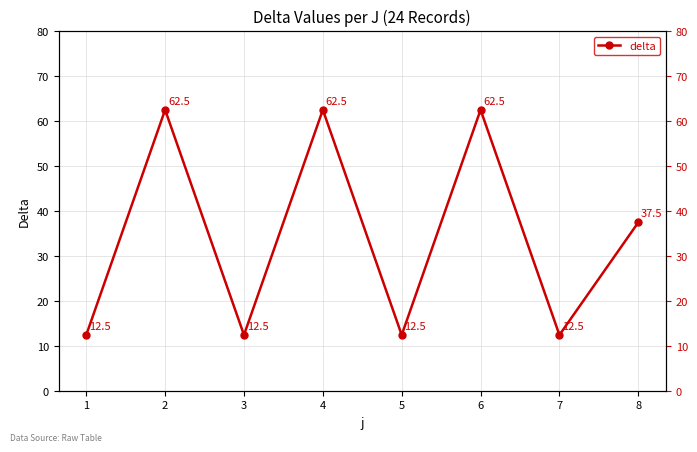

At which category does the chart reach its peak across all series?

2